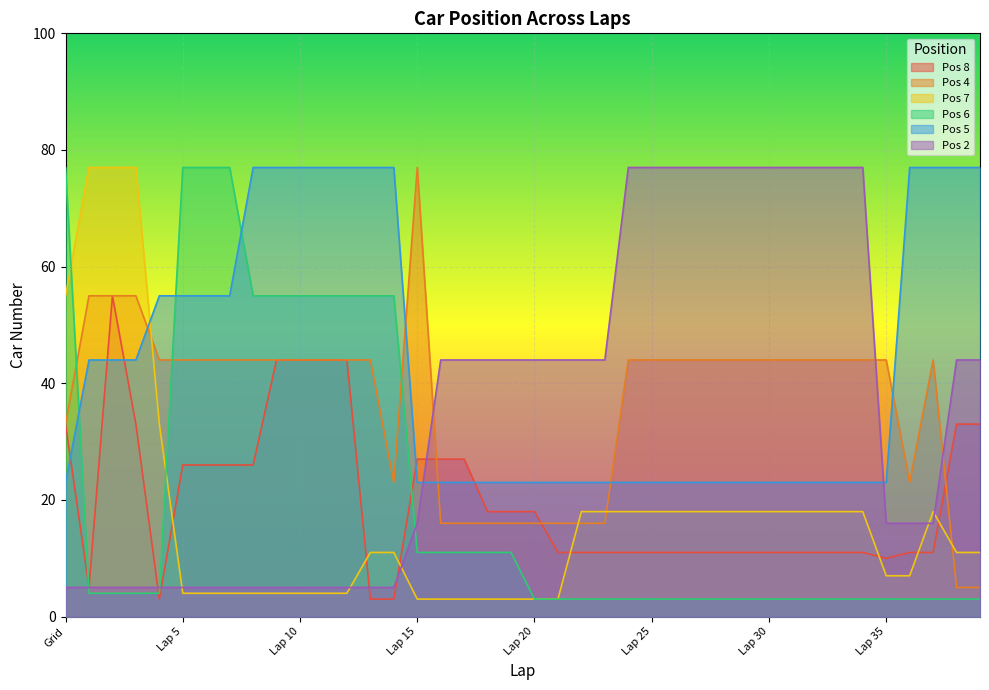

True or false: Pos 8 and Pos 5 intersect in this chart.

True